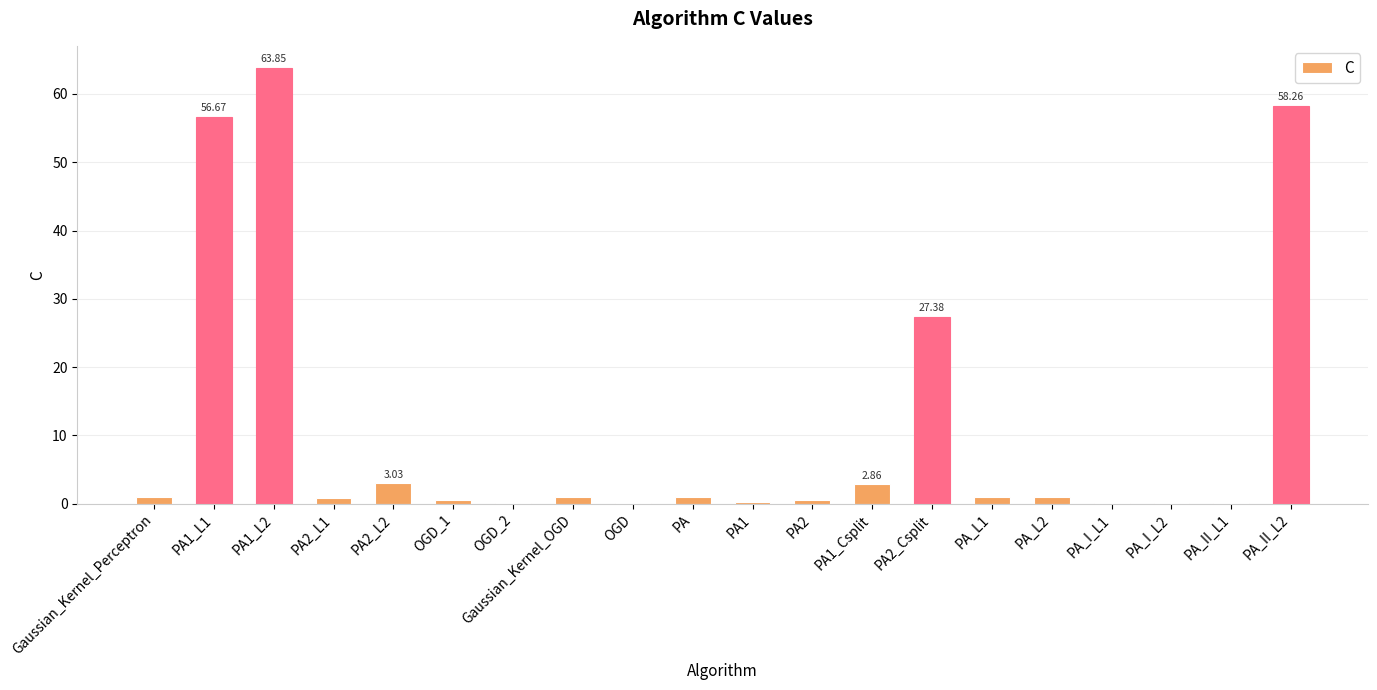

What is the sum of all values?

219.6